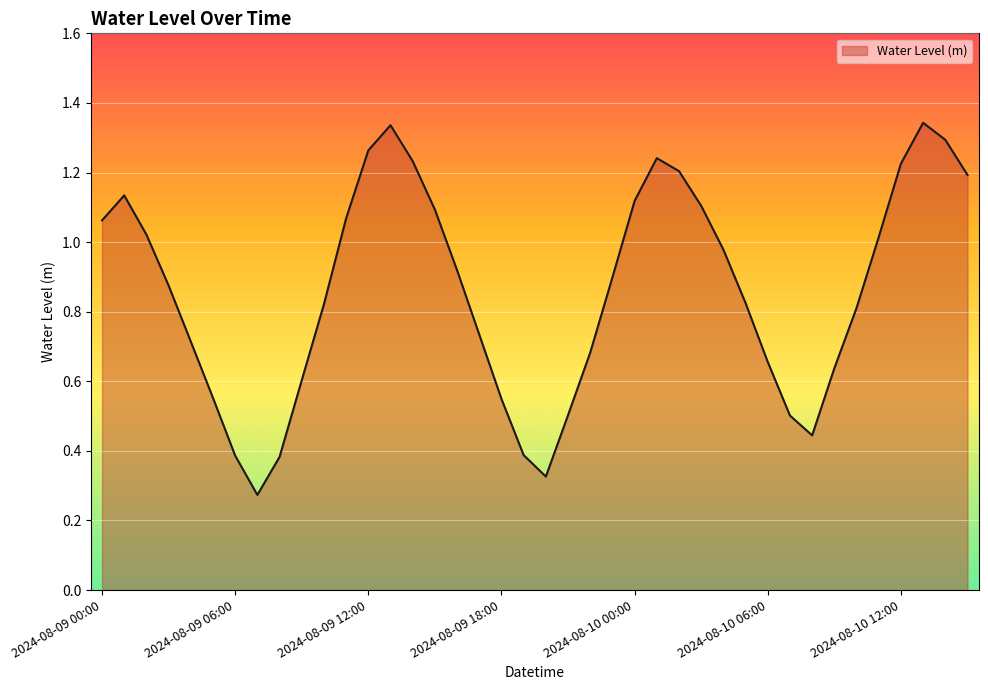

Does the chart have visible grid lines?

Yes